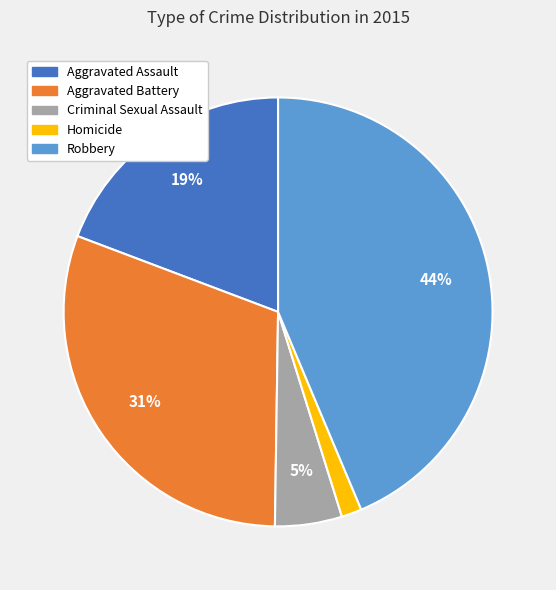

Is there any slice that represents more than half of the pie?

No